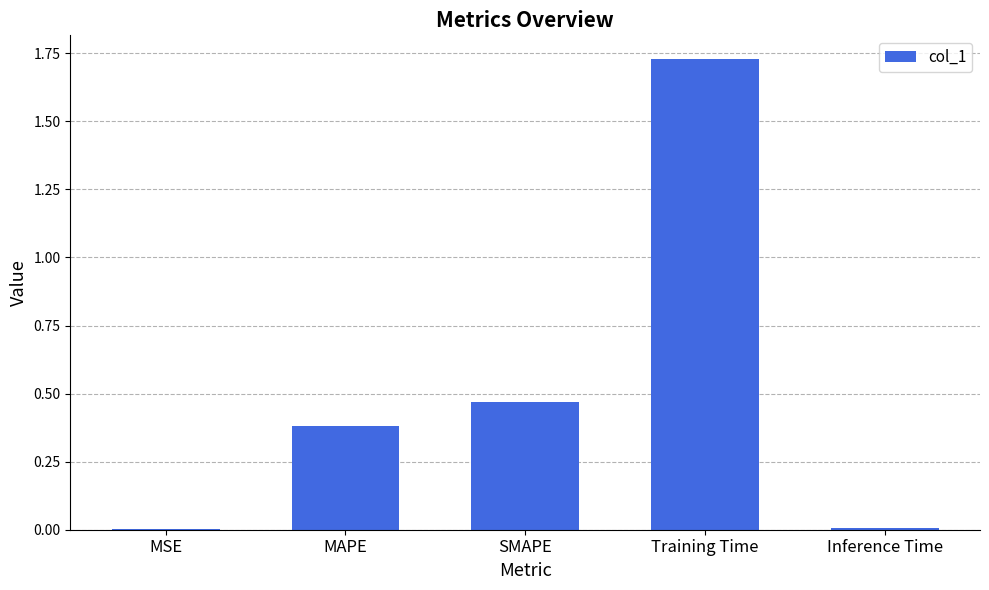

Which category has the highest value across all series?

Training Time